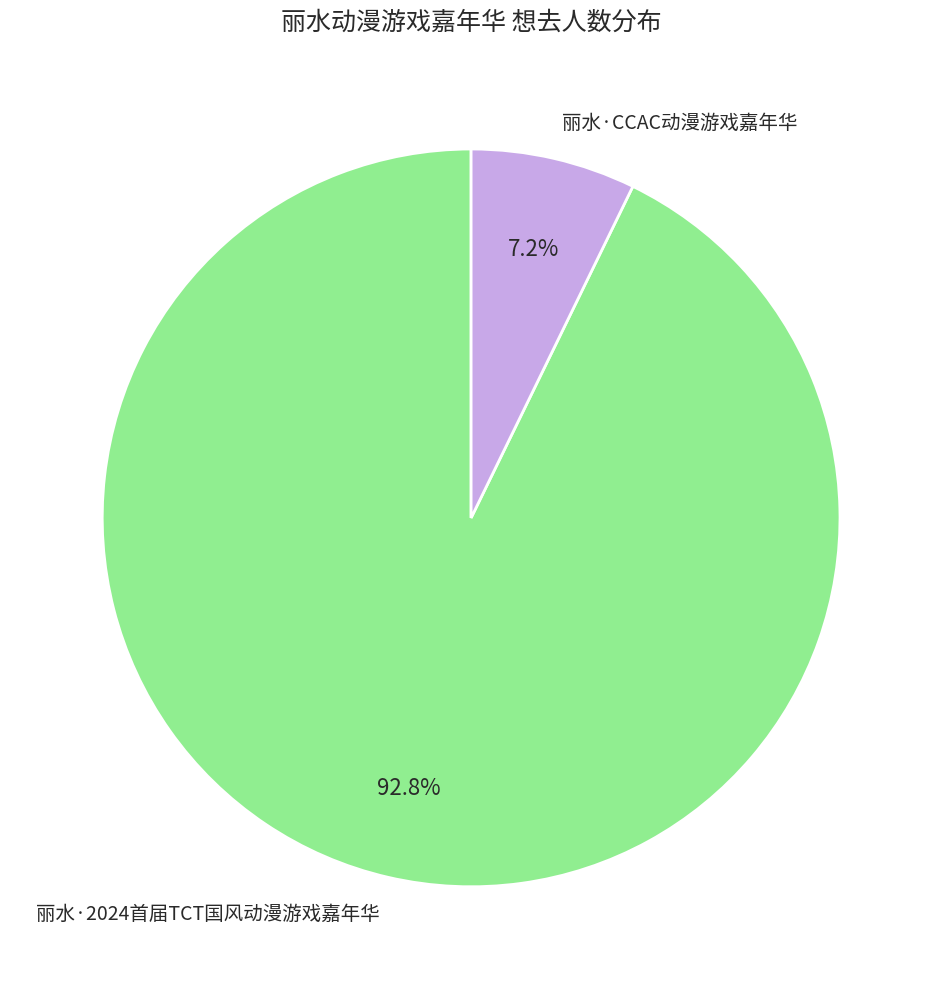

Count the number of slices in the pie.

2